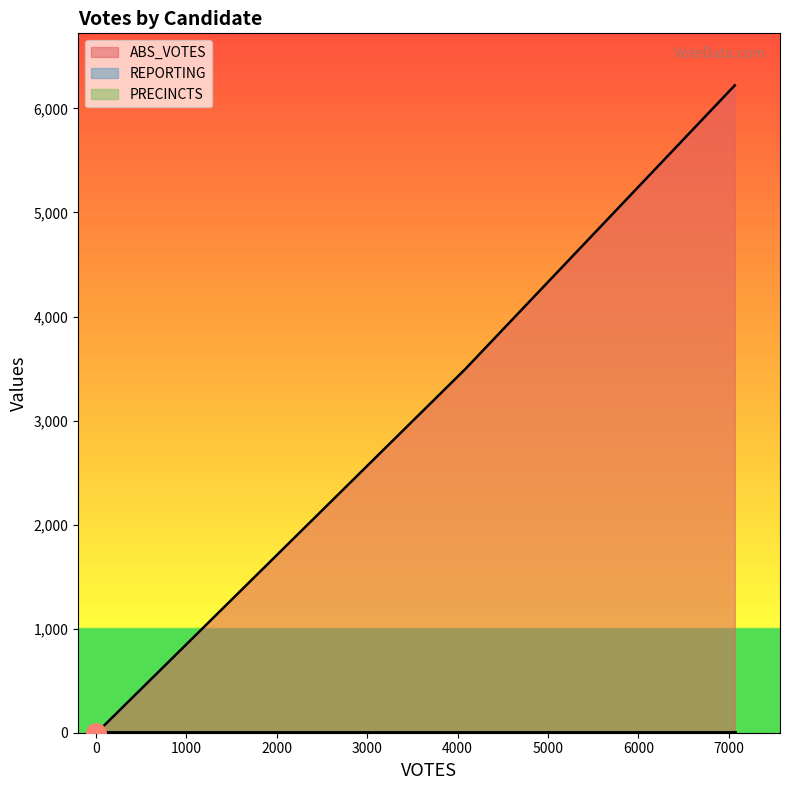

How many data points does each series have?

4